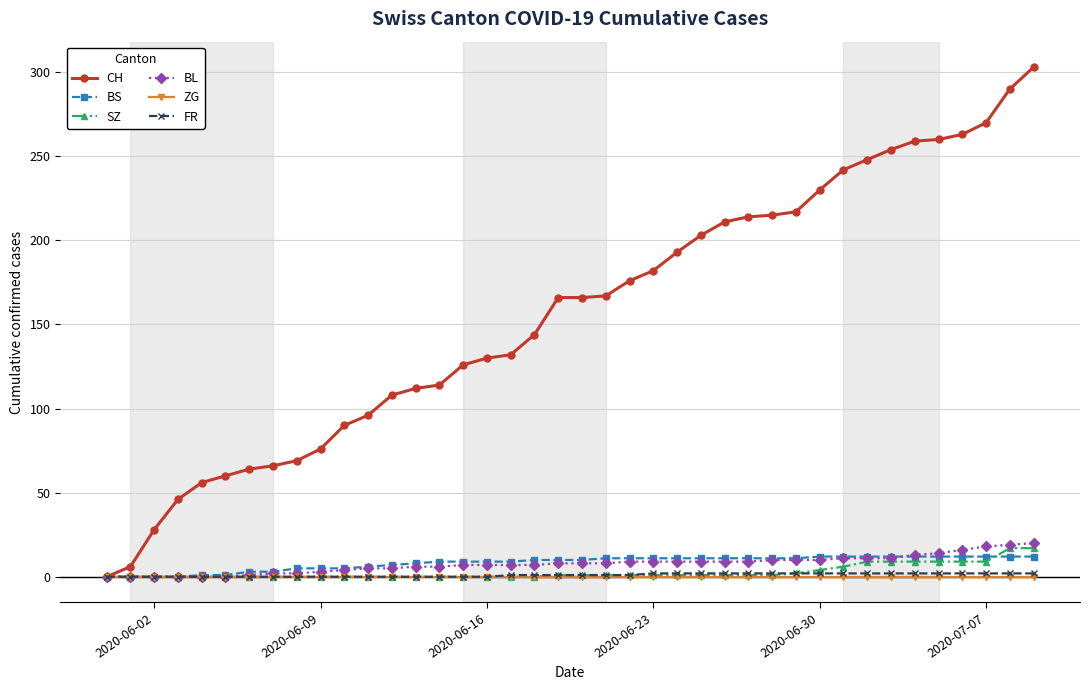

What is the maximum value for SZ?

17